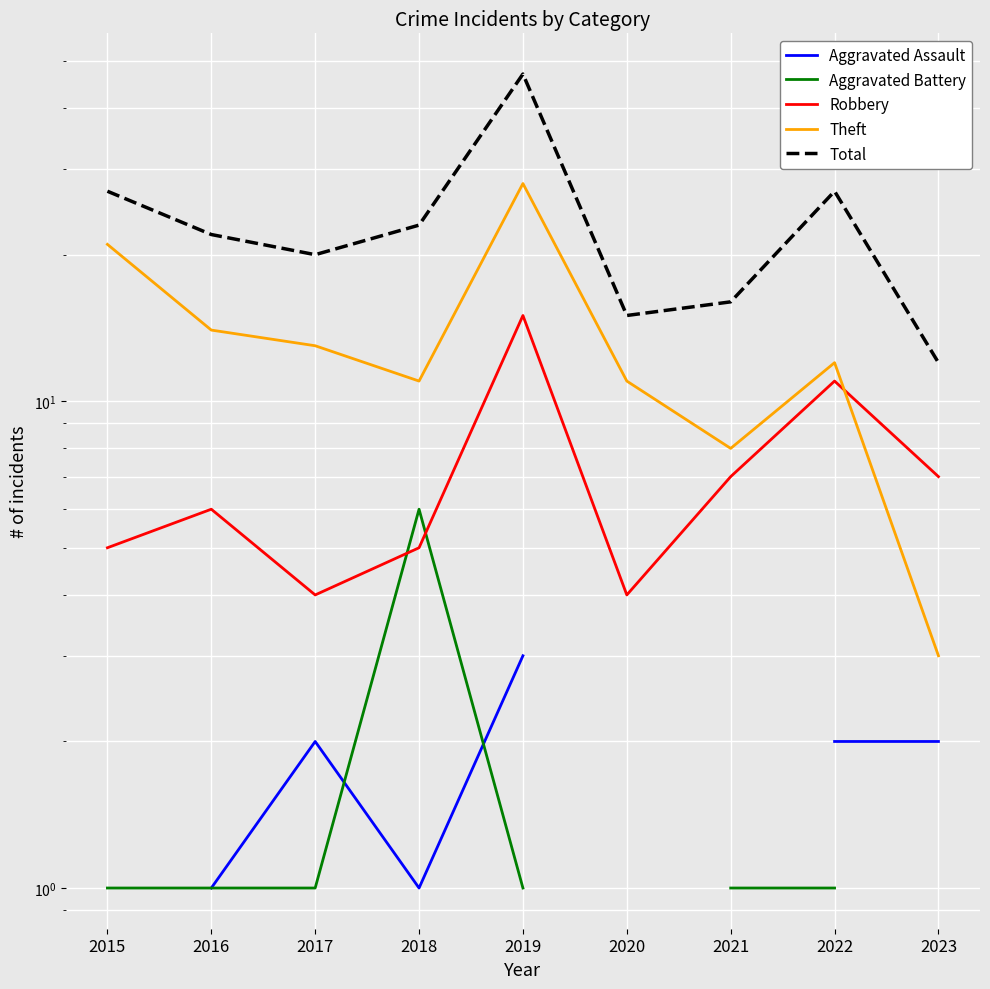

What is the average value of the Theft series?

13.4